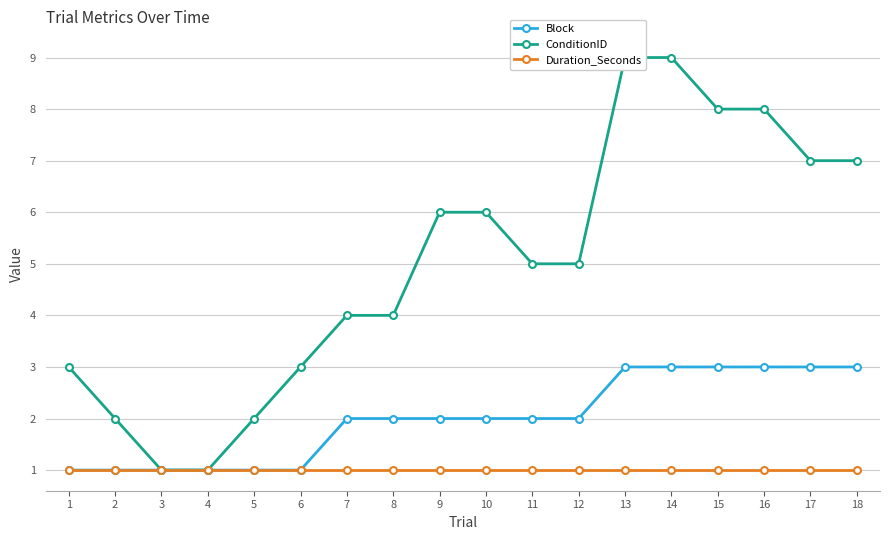

What is the sum of the Block values at 2 and 14?

4